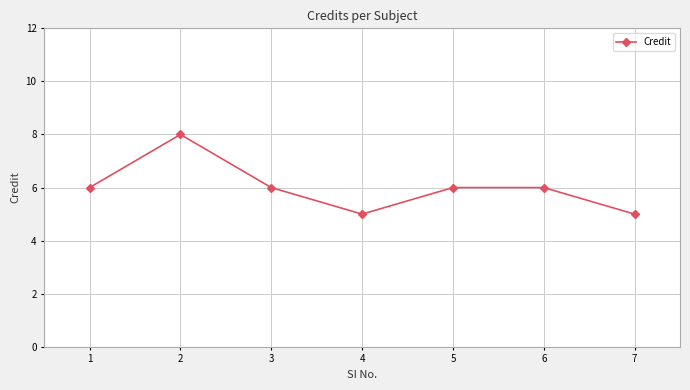

Read the value at 1.

6